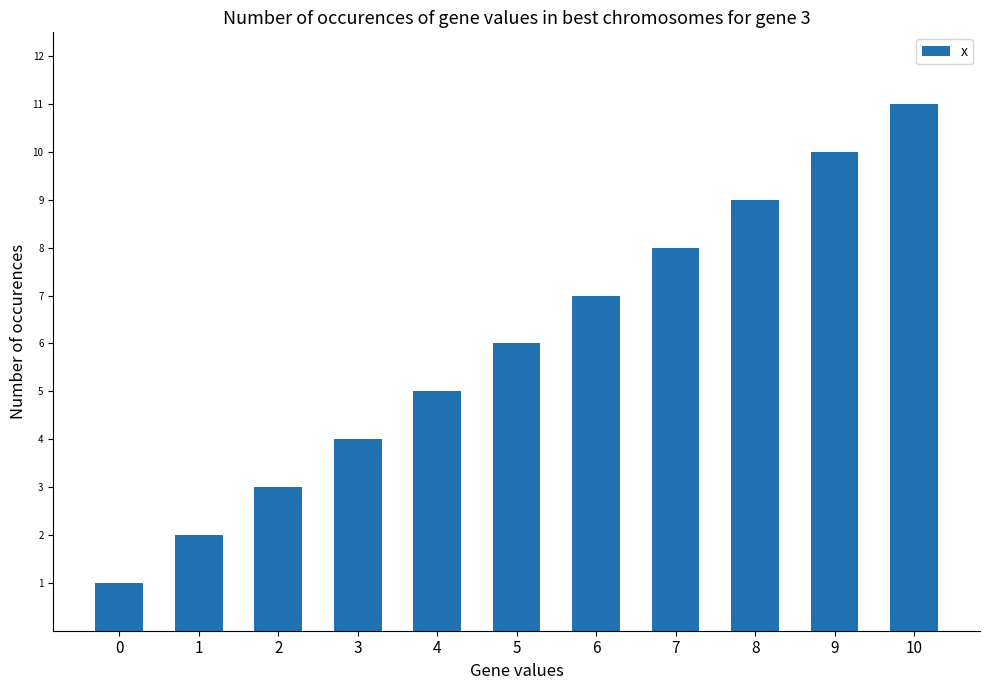

What is the value of the 2nd bar from the left?

2